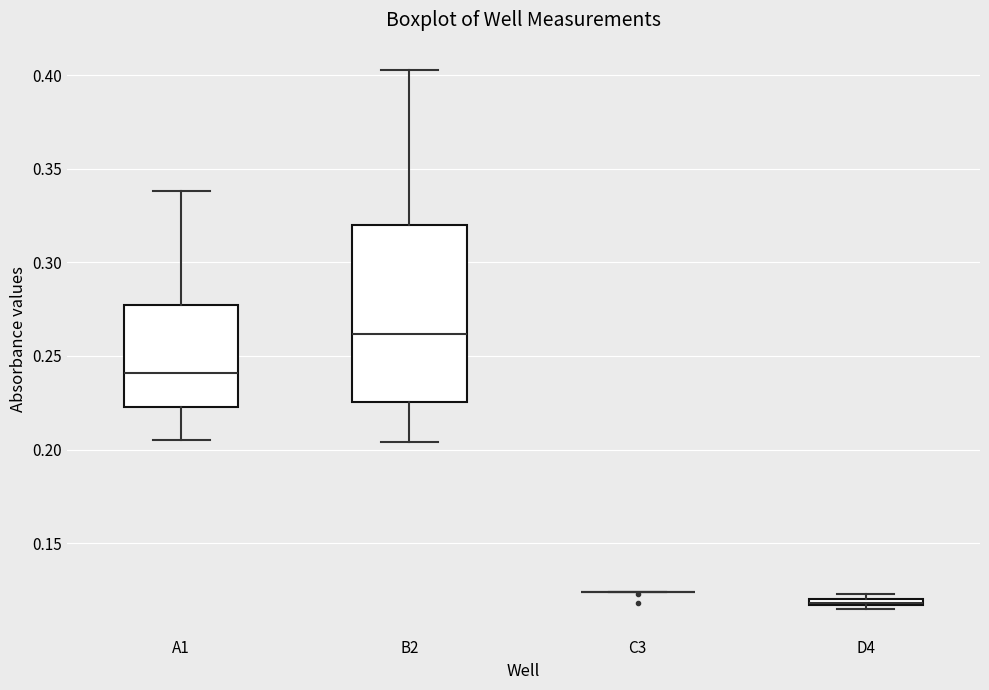

Comparing the boxes themselves (not the whiskers), which one is the tallest?

B2